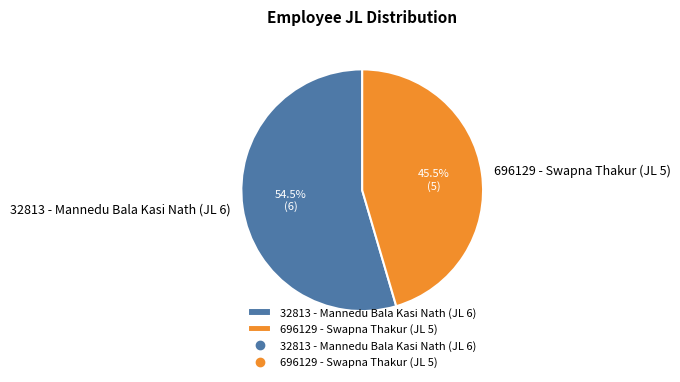

Which slice represents more than half of the pie?

32813 - Mannedu Bala Kasi Nath (JL 6)